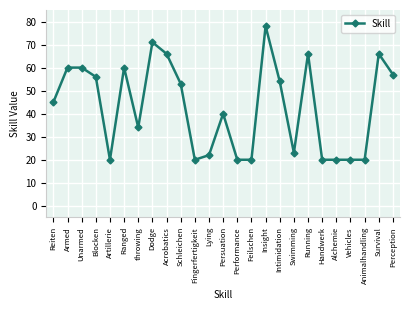

Does the chart have visible grid lines?

Yes